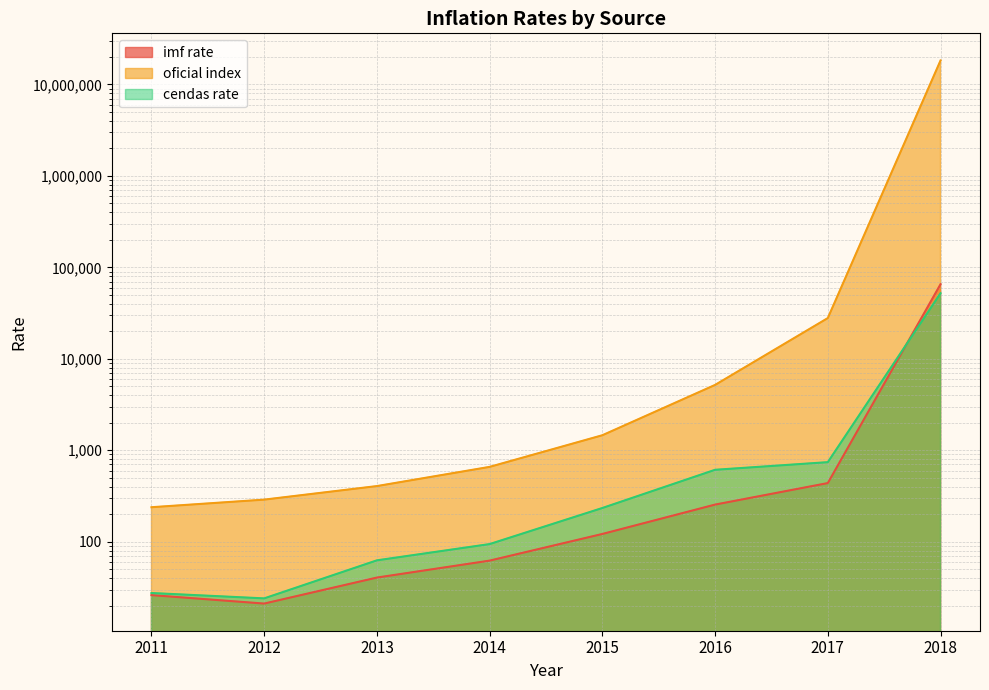

What is the spread (max minus min) of values at 2018?

18213042.6